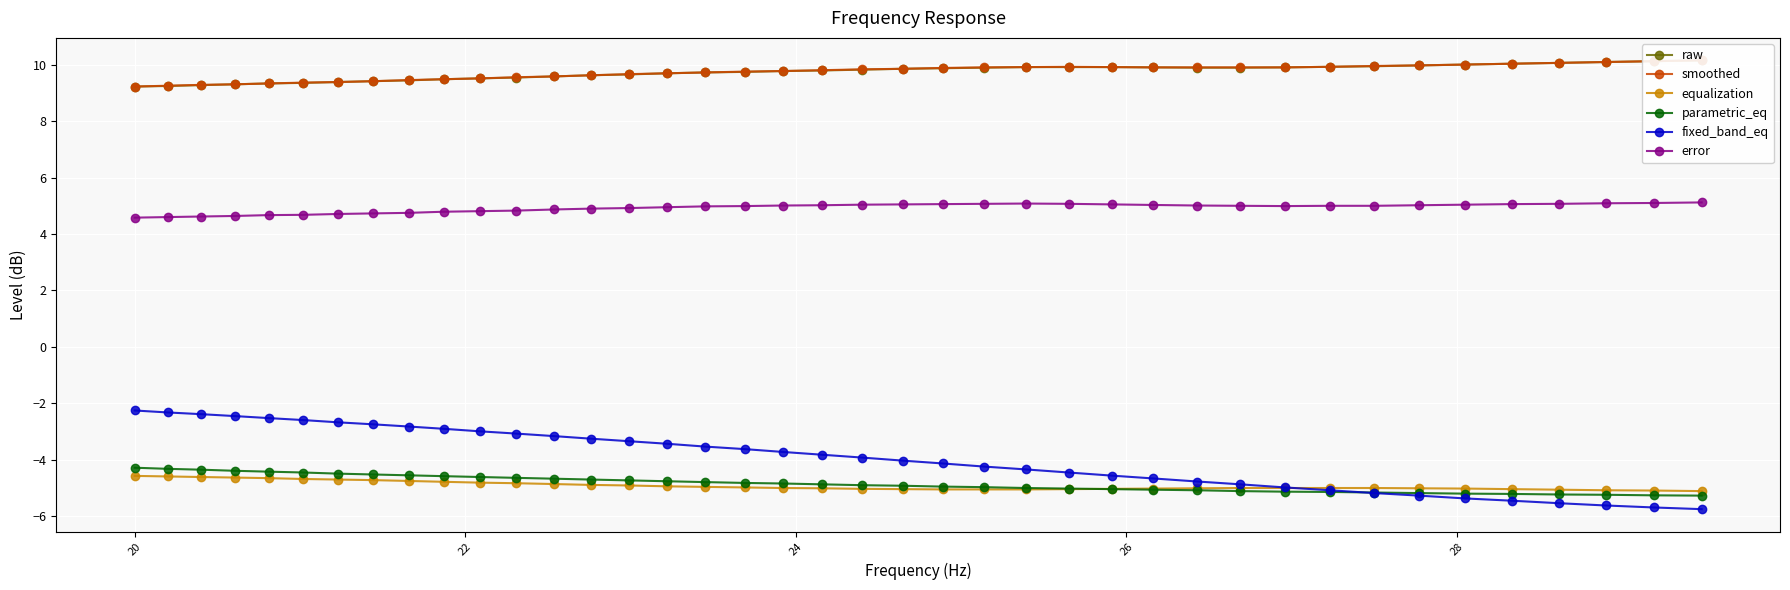

Reading left to right, list all the values displayed in this chart.

raw: 9.2	9.2	9.3	9.3	9.3	9.4	9.4	9.4	9.4	9.5	9.5	9.6	9.6	9.6	9.7	9.7	9.7	9.8	9.8	9.8	9.8	9.9	9.9	9.9	9.9	9.9	9.9	9.9	9.9	9.9	9.9	9.9	9.9	10.0	10.0	10.0	10.1	10.1	10.1	10.2
smoothed: 9.2	9.3	9.3	9.3	9.3	9.4	9.4	9.4	9.5	9.5	9.5	9.6	9.6	9.6	9.7	9.7	9.7	9.8	9.8	9.8	9.8	9.9	9.9	9.9	9.9	9.9	9.9	9.9	9.9	9.9	9.9	9.9	10.0	10.0	10.0	10.0	10.1	10.1	10.1	10.2
equalization: -4.6	-4.6	-4.6	-4.6	-4.7	-4.7	-4.7	-4.7	-4.8	-4.8	-4.8	-4.8	-4.9	-4.9	-4.9	-5.0	-5.0	-5.0	-5.0	-5.0	-5.0	-5.0	-5.1	-5.1	-5.1	-5.0	-5.0	-5.0	-5.0	-5.0	-5.0	-5.0	-5.0	-5.0	-5.0	-5.0	-5.1	-5.1	-5.1	-5.1
parametric_eq: -4.3	-4.3	-4.4	-4.4	-4.4	-4.5	-4.5	-4.5	-4.6	-4.6	-4.6	-4.7	-4.7	-4.7	-4.7	-4.8	-4.8	-4.8	-4.8	-4.9	-4.9	-4.9	-5.0	-5.0	-5.0	-5.0	-5.0	-5.1	-5.1	-5.1	-5.1	-5.2	-5.2	-5.2	-5.2	-5.2	-5.2	-5.2	-5.3	-5.3
fixed_band_eq: -2.3	-2.3	-2.4	-2.5	-2.5	-2.6	-2.7	-2.8	-2.8	-2.9	-3.0	-3.1	-3.2	-3.3	-3.4	-3.4	-3.5	-3.6	-3.7	-3.8	-3.9	-4.0	-4.1	-4.2	-4.3	-4.5	-4.6	-4.7	-4.8	-4.9	-5.0	-5.1	-5.2	-5.3	-5.4	-5.5	-5.5	-5.6	-5.7	-5.8
error: 4.6	4.6	4.6	4.6	4.7	4.7	4.7	4.7	4.8	4.8	4.8	4.8	4.9	4.9	4.9	5.0	5.0	5.0	5.0	5.0	5.0	5.0	5.1	5.1	5.1	5.1	5.0	5.0	5.0	5.0	5.0	5.0	5.0	5.0	5.0	5.1	5.1	5.1	5.1	5.1